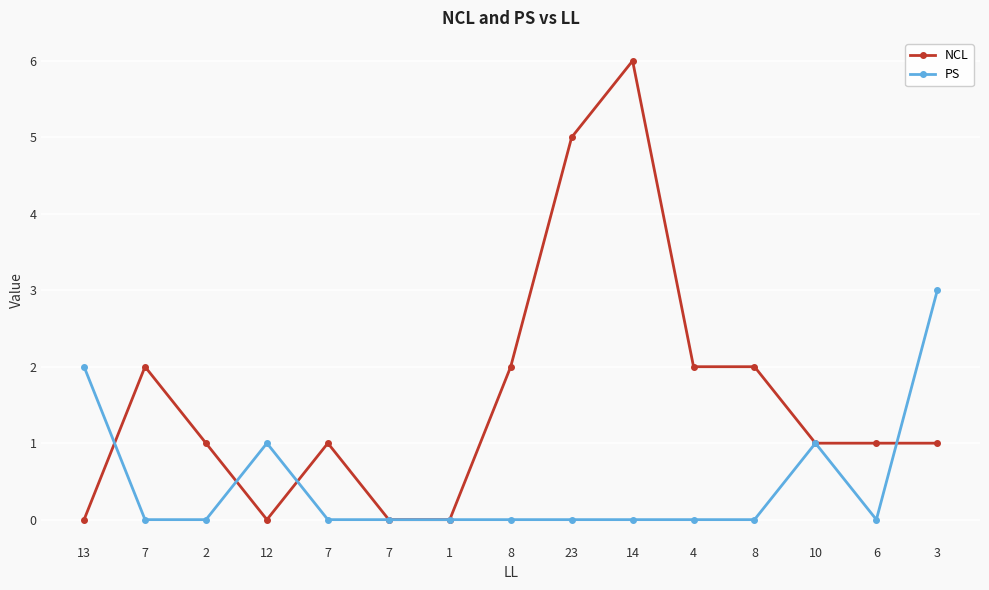

What are all the series names shown in the legend?

NCL, PS